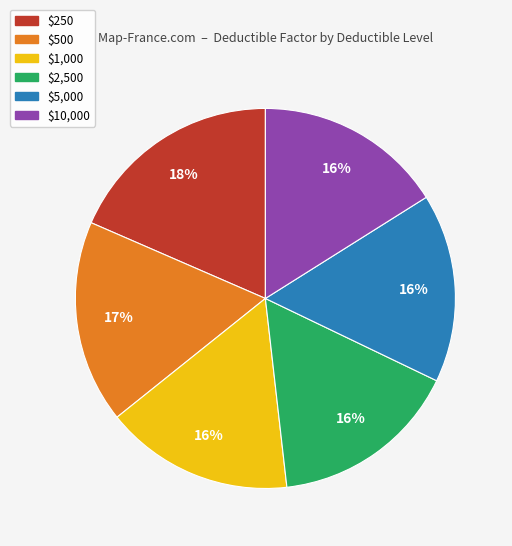

Does $1,000 represent more than half of the total?

No